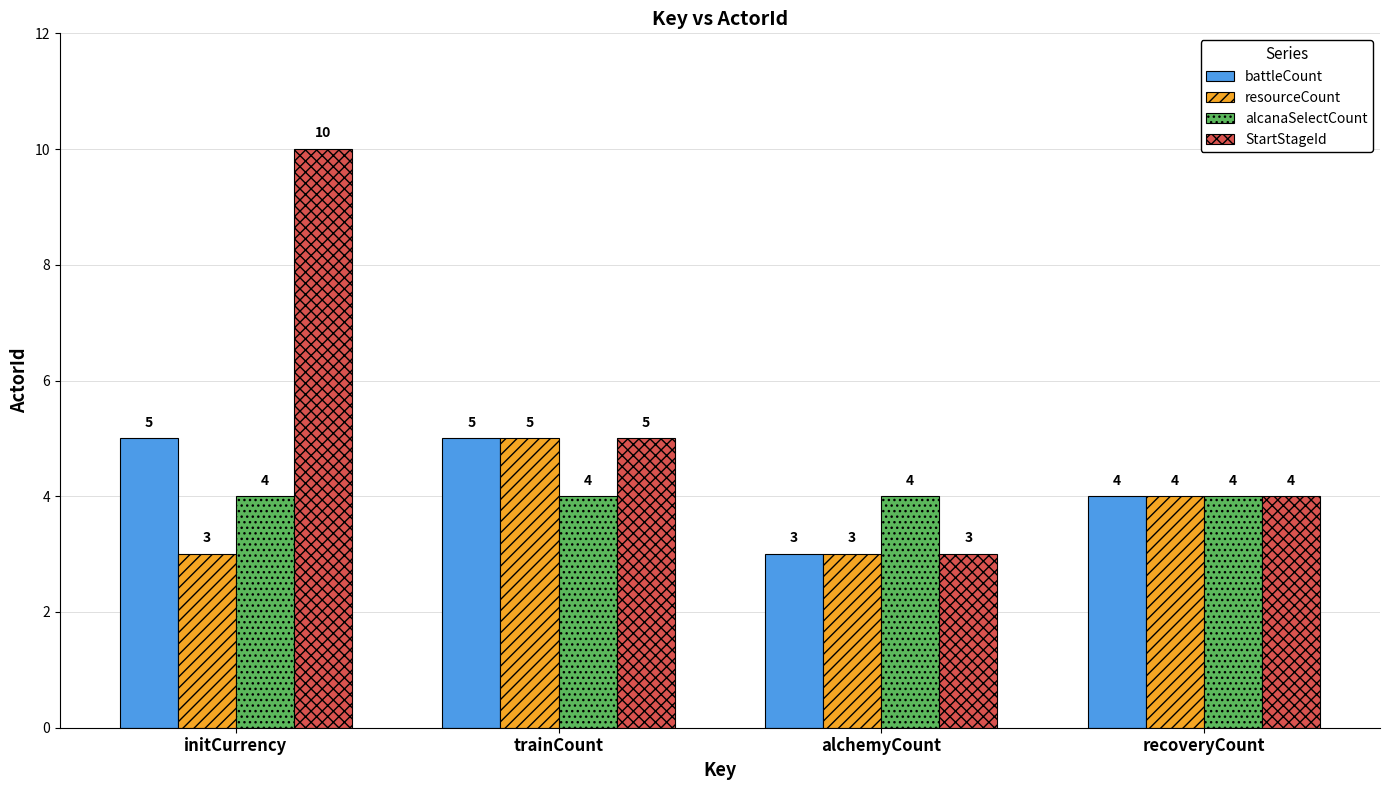

How many distinct data groups are displayed?

4